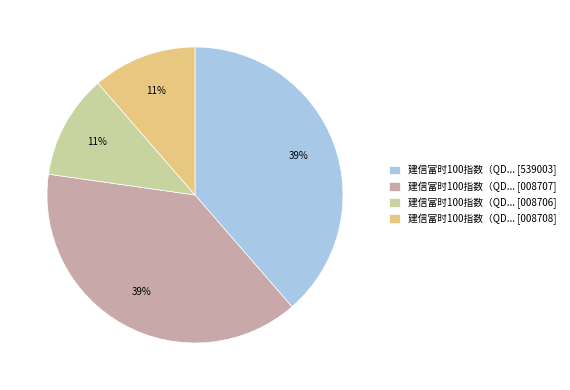

Does any single category account for the majority?

No